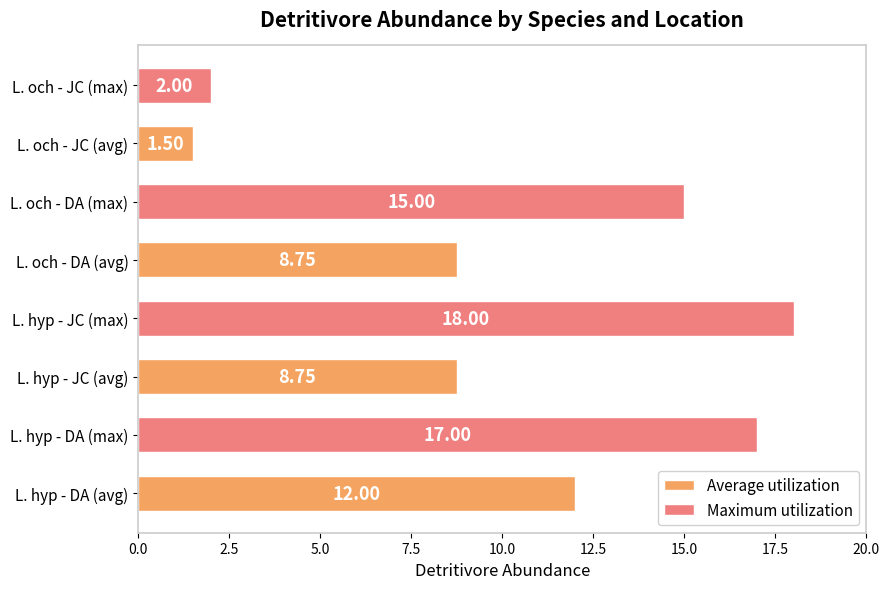

What is the ratio of the value at L. och - DA (max) to the value at L. och - JC (avg)?

10.0